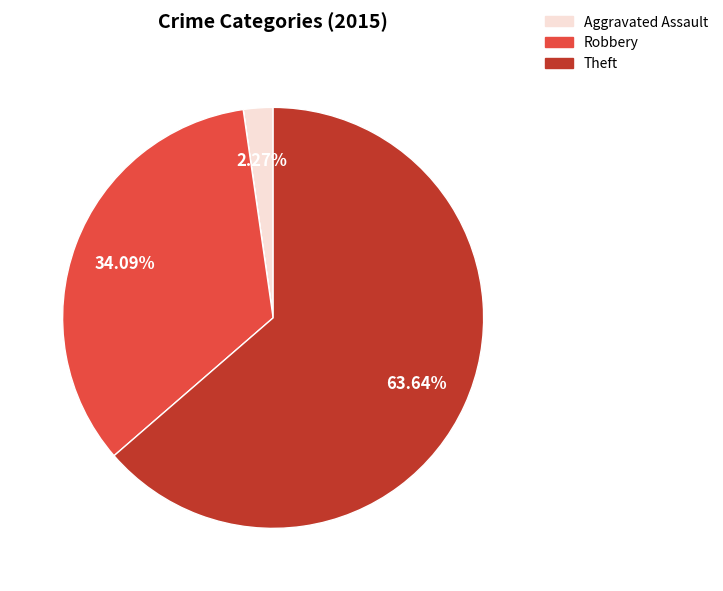

Is there a majority slice in this chart?

Yes